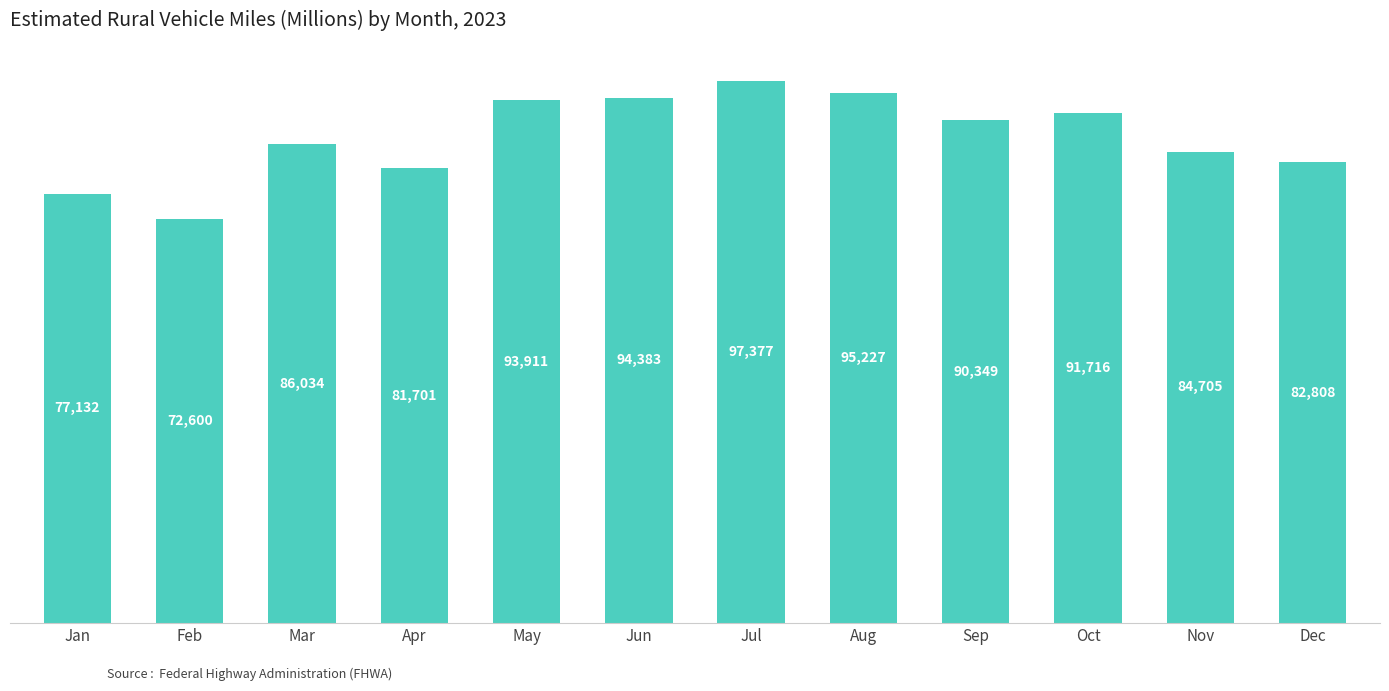

What is the maximum value shown in the chart?

97377